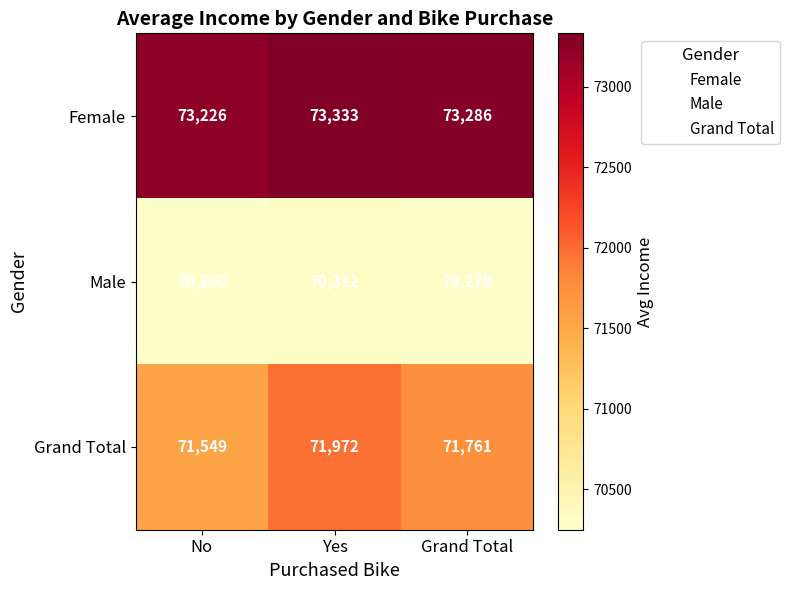

Which series has the largest range (max minus min)?

Grand Total